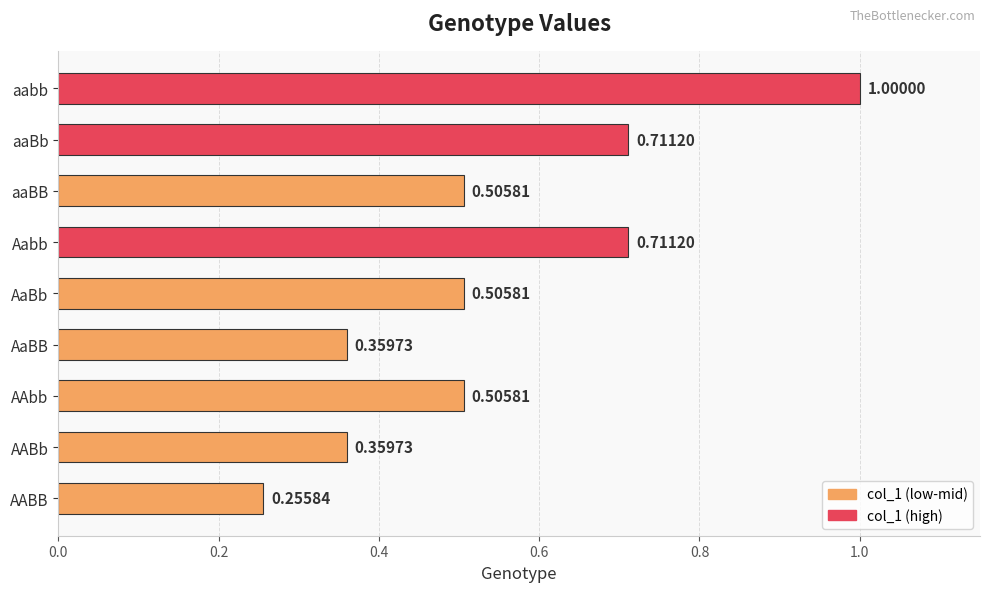

Which label corresponds to the largest value in the chart?

aabb